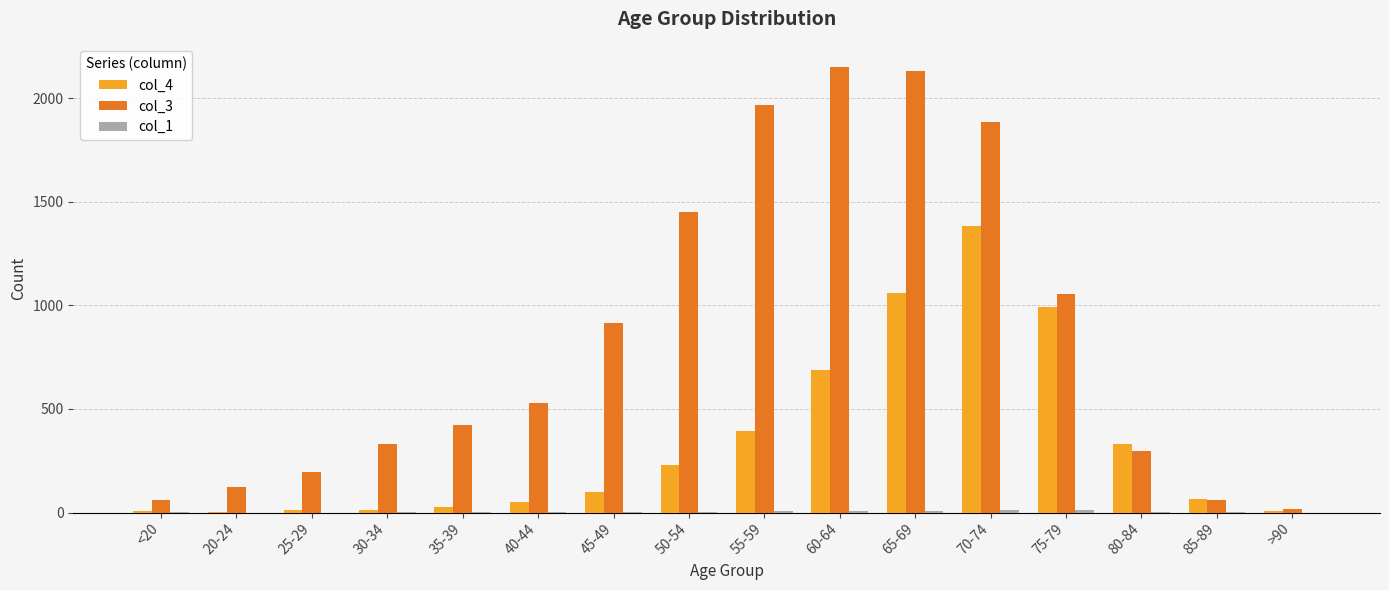

Are the bars grouped side by side (vs. stacked)?

Yes